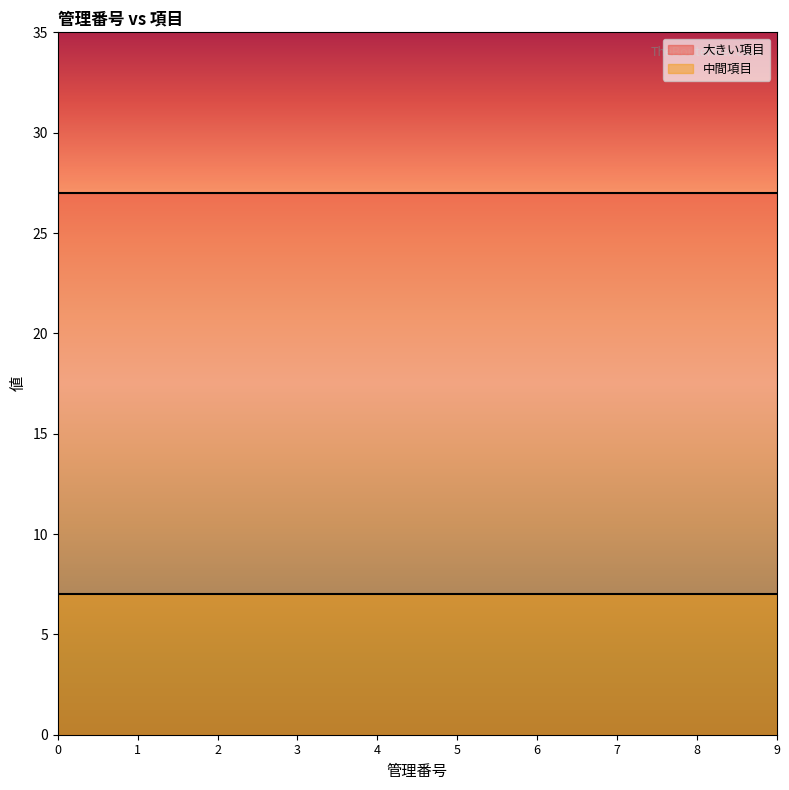

What are all the series names shown in the legend?

大きい項目, 中間項目